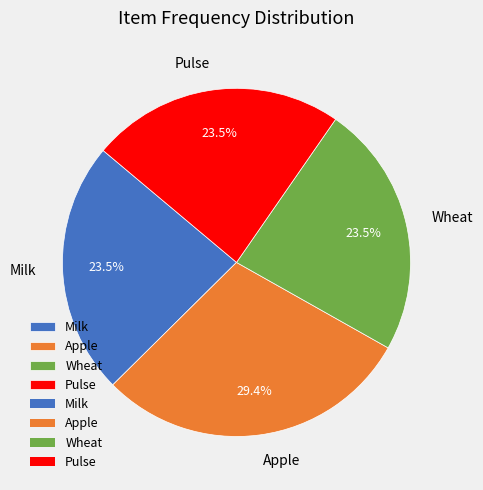

Which category has the biggest portion of the pie?

Apple